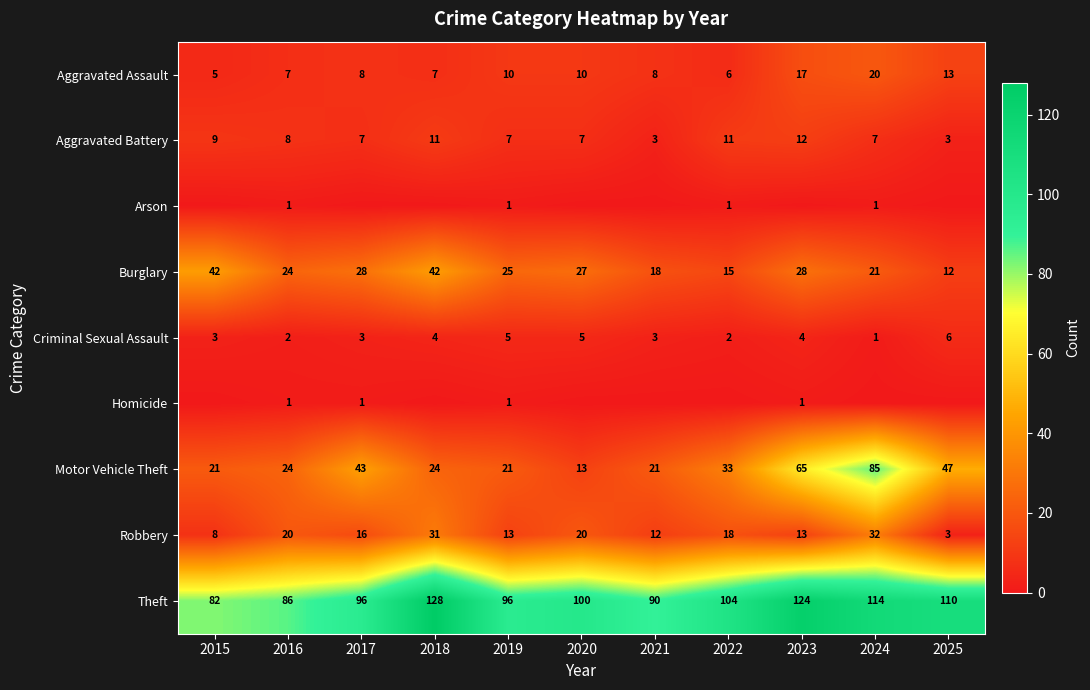

What is the sum of the Criminal Sexual Assault values at 2015 and 2023?

7